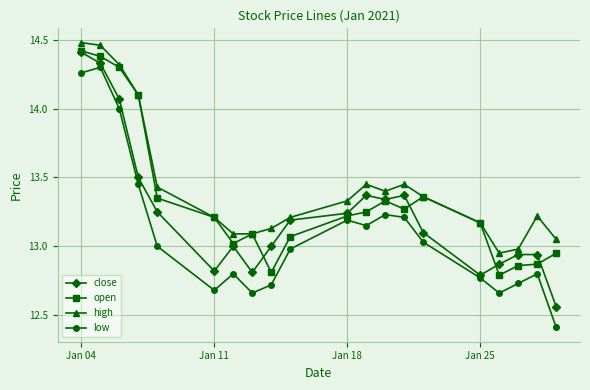

True or false: low and close intersect in this chart.

False